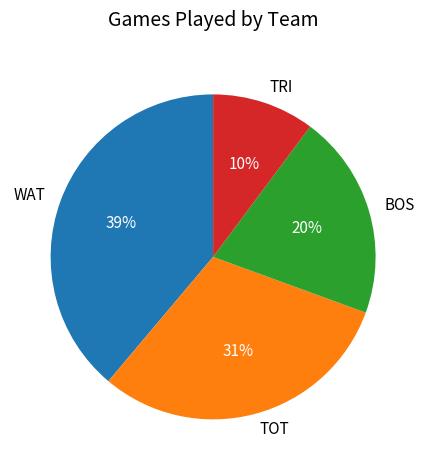

Which has a higher value, TRI or TOT?

TOT